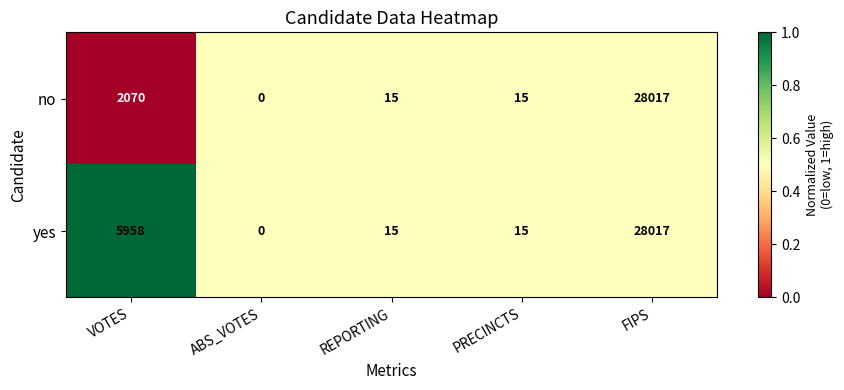

List the series in order of their overall mean, lowest first.

no, yes